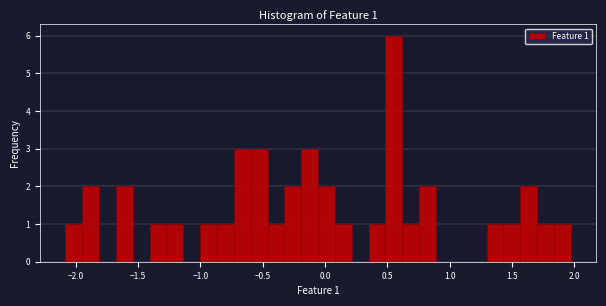

Around what value on the x-axis is the tallest bar? Give the approximate position of its centre, as read against the axis.

0.55